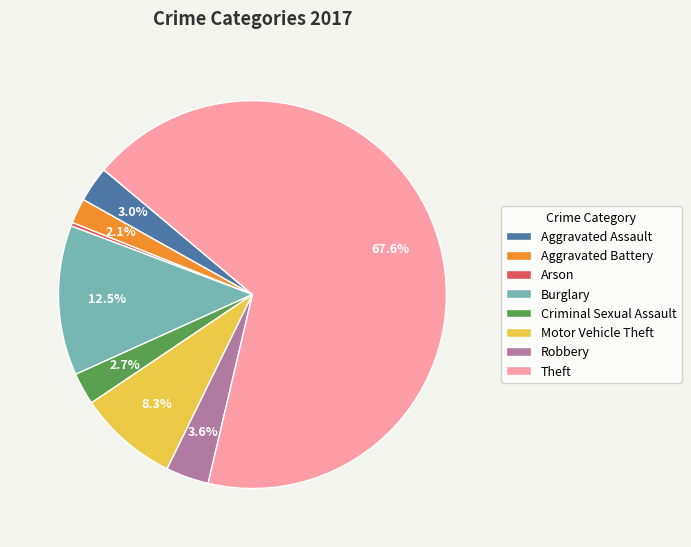

What is the smallest slice in the pie chart?

Arson